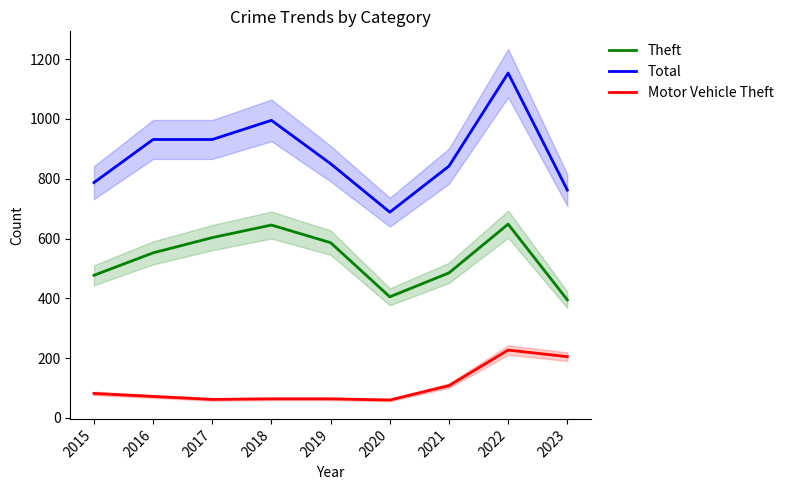

What is the difference between the highest and lowest values at 2017?

869